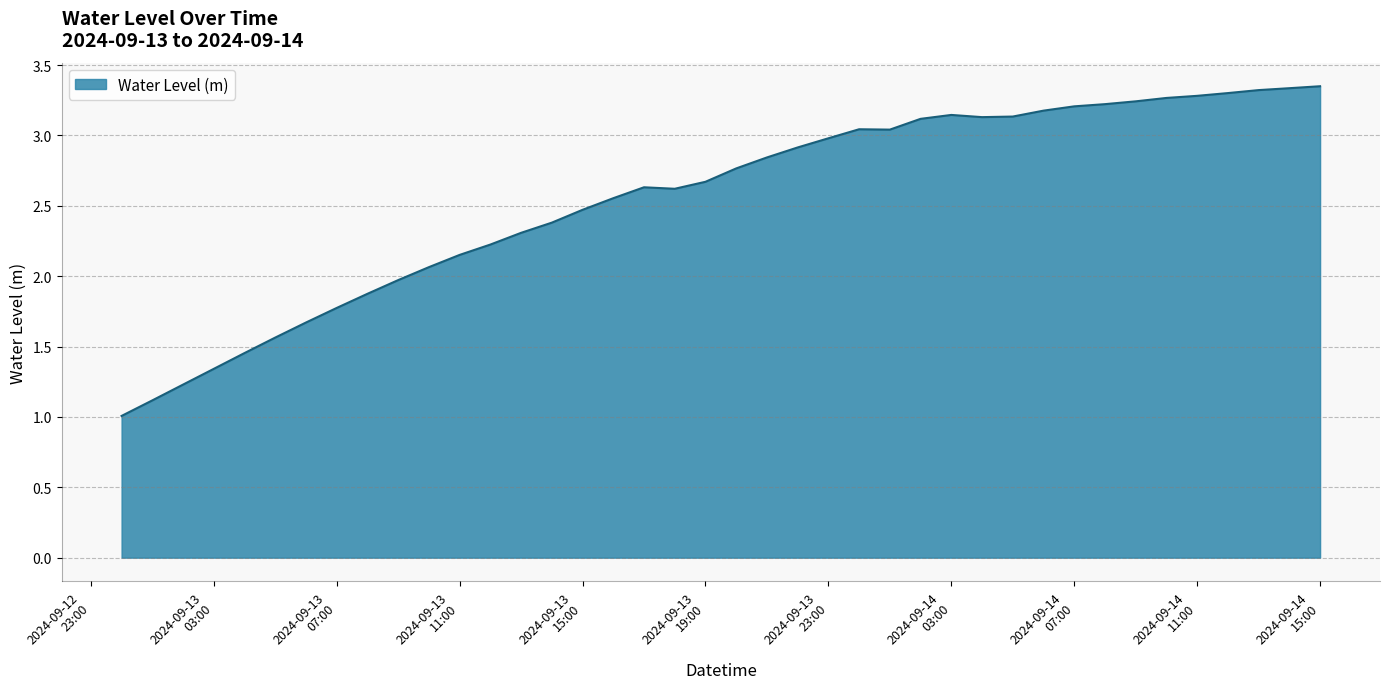

What is the minimum value shown in the chart?

1.0